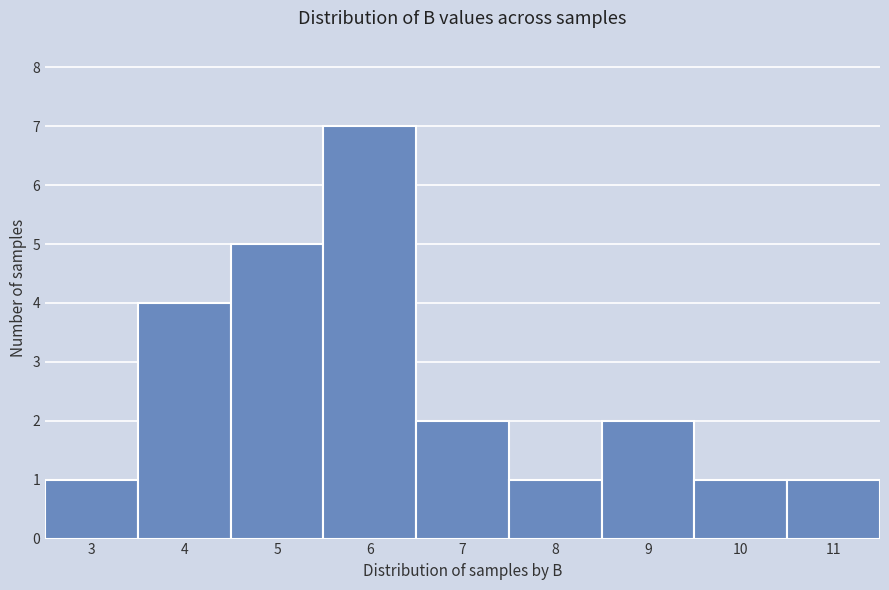

Reading left to right, transcribe all the data shown in this chart.

1	4	5	7	2	1	2	1	1